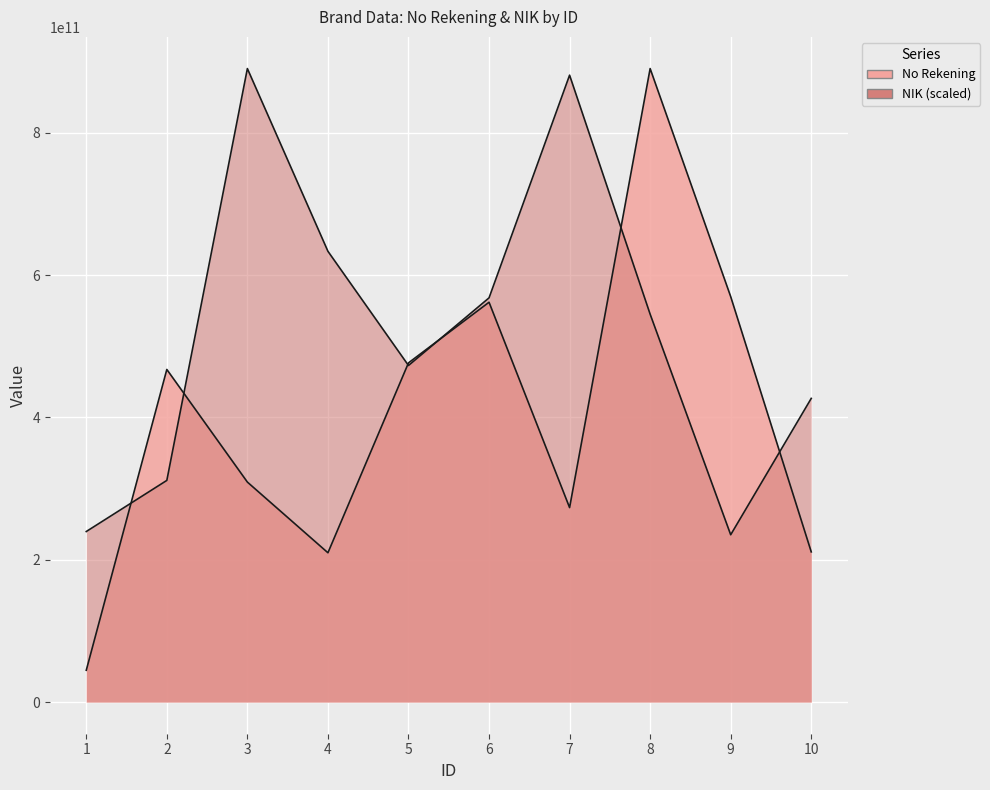

Which label corresponds to the largest value in the chart?

8